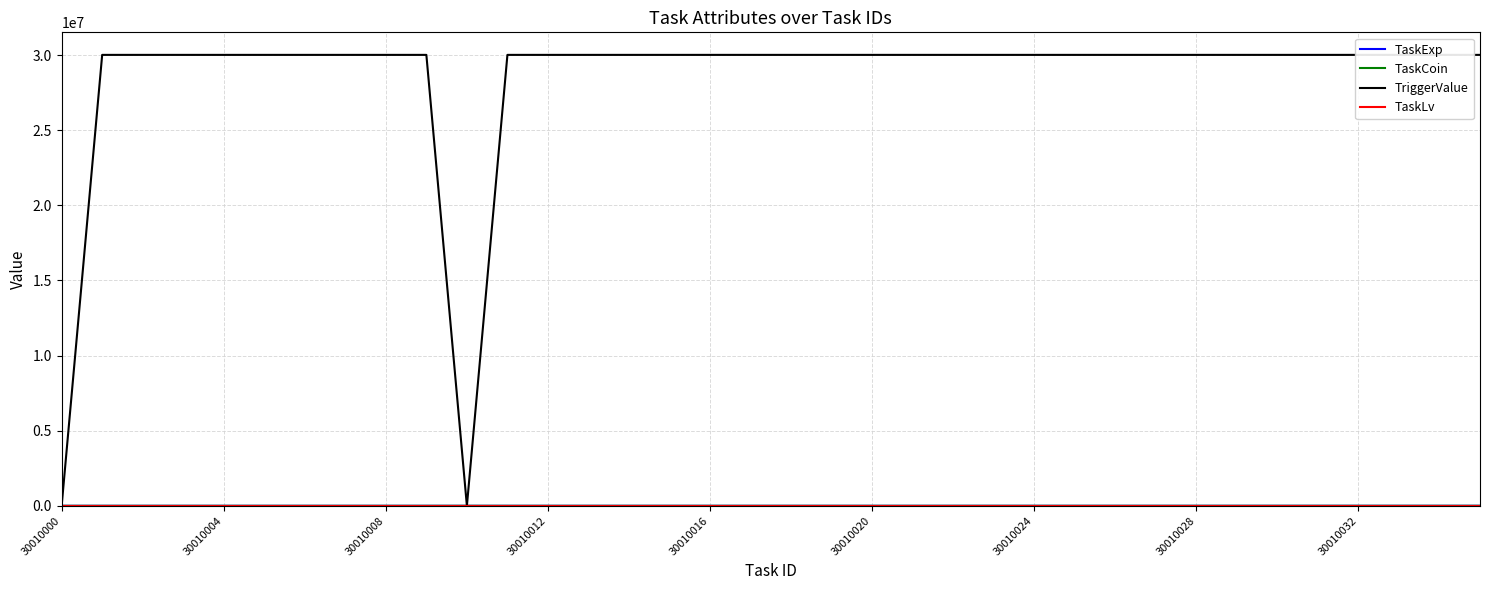

Which series has the largest range (max minus min)?

TriggerValue